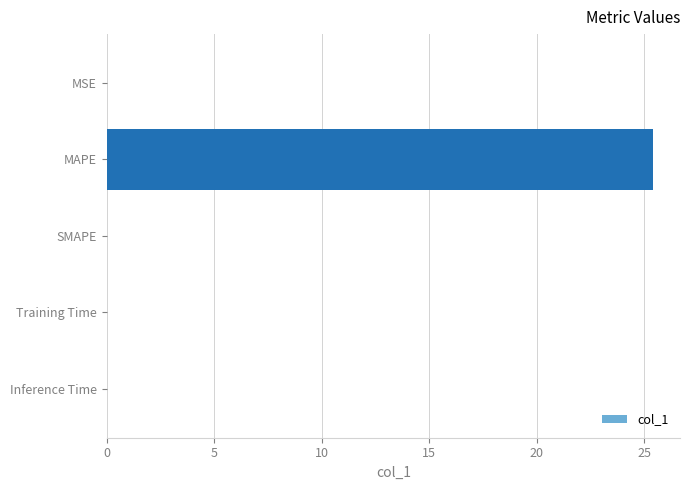

True or false: the data shows 25.4 at MAPE.

True